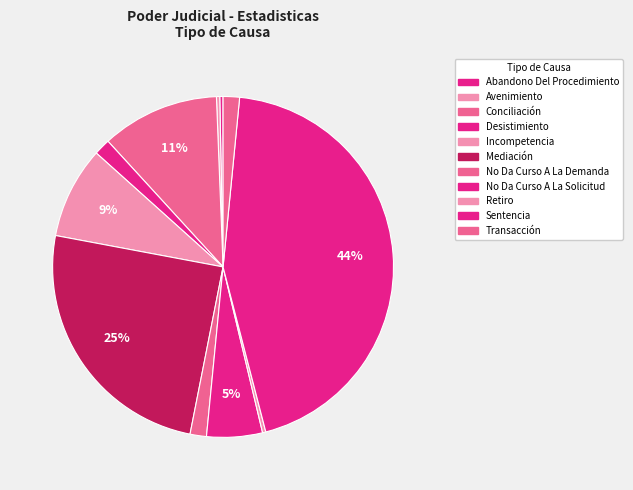

How many segments does this pie chart have?

11